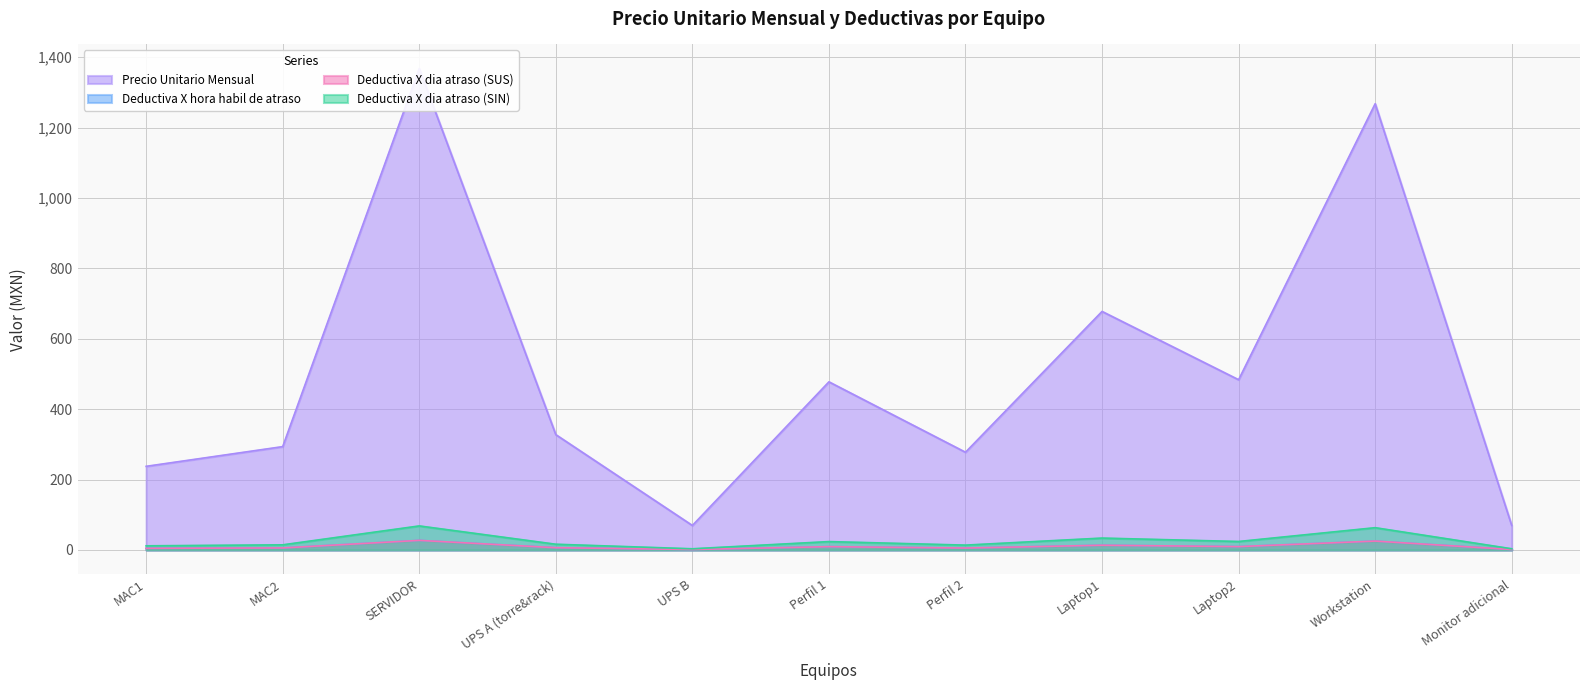

How many data points does each series have?

11